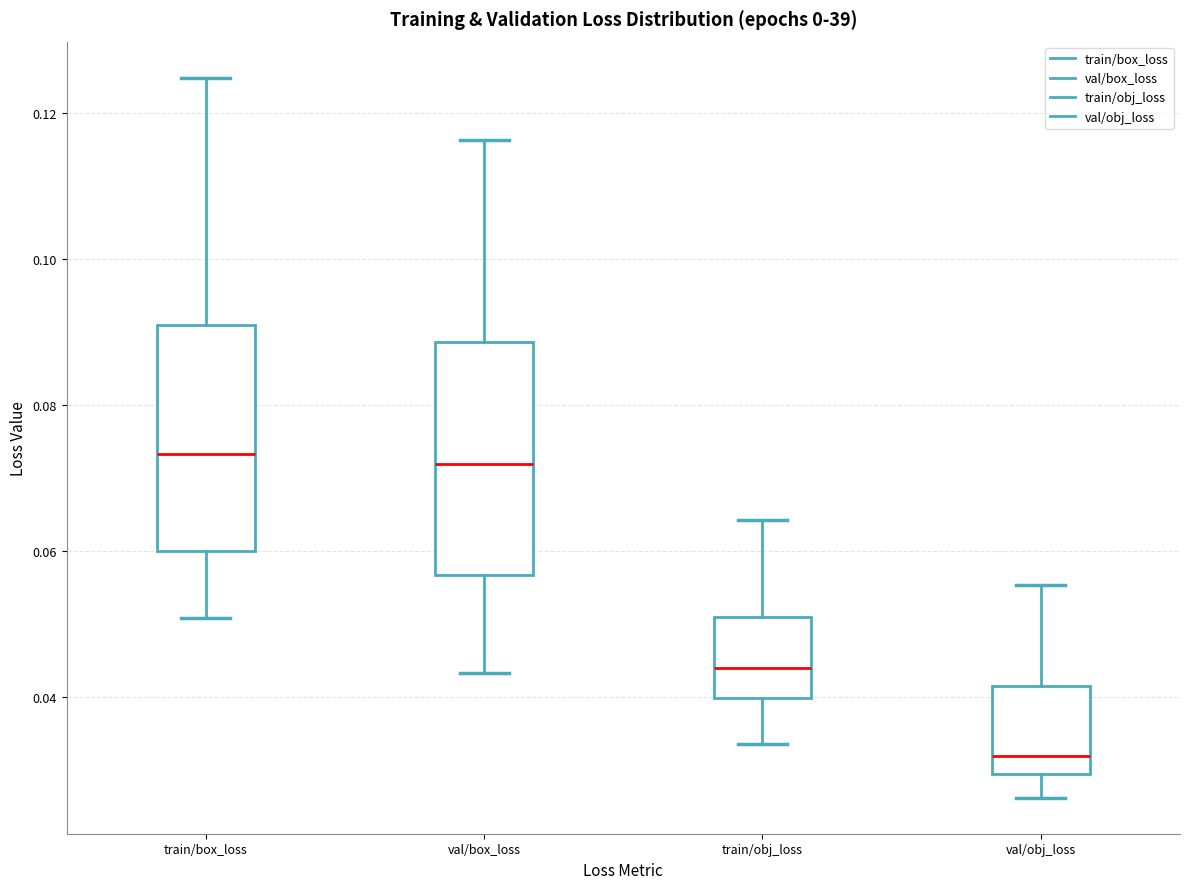

Where does the lower whisker of the box for val/box_loss end on the y-axis? The values are not printed on the chart, so give them approximately, as read against the axis.

0.044